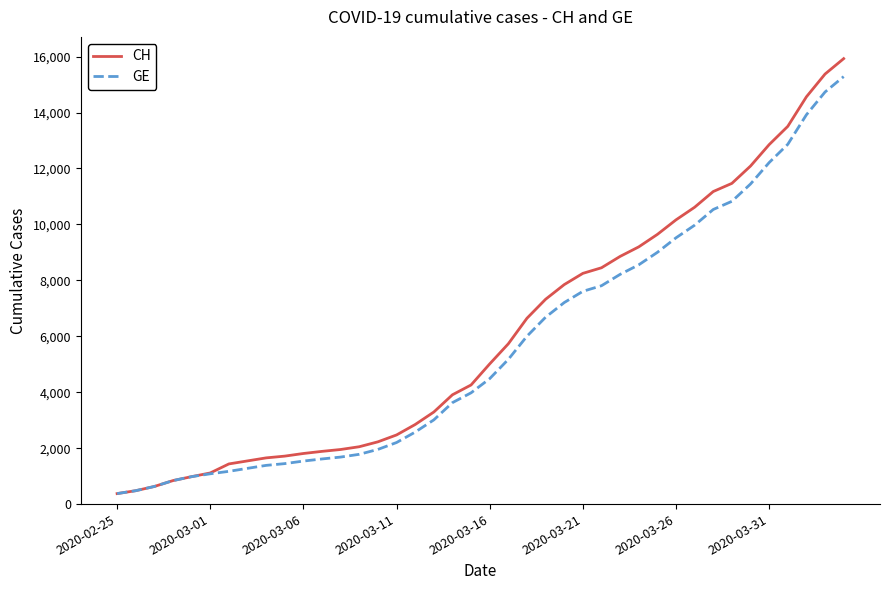

What is the highest value of the GE series?

15284